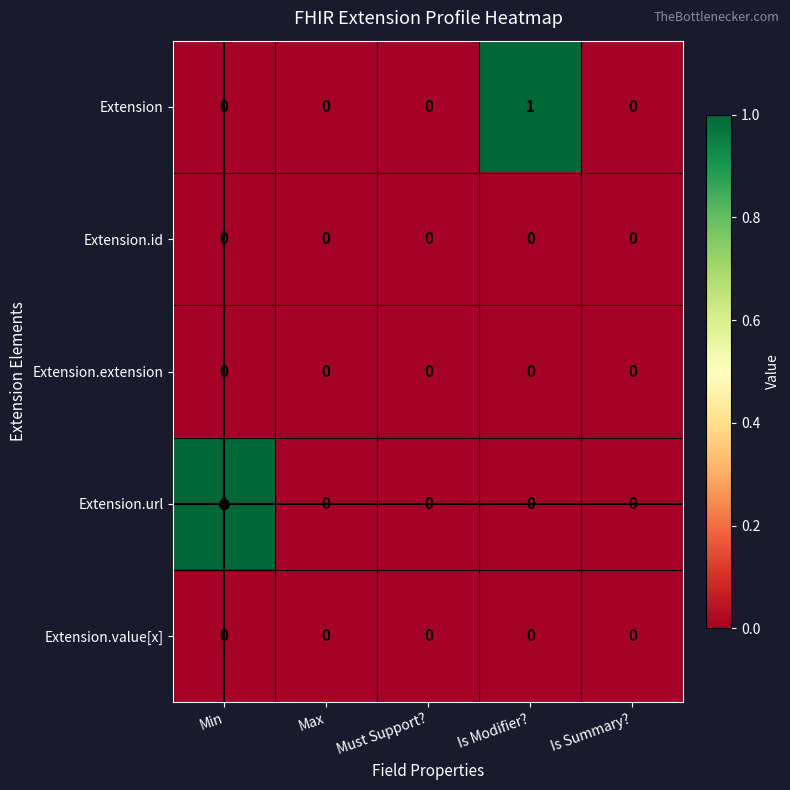

The value of Extension.url at Is Modifier? is 0. True or false?

True